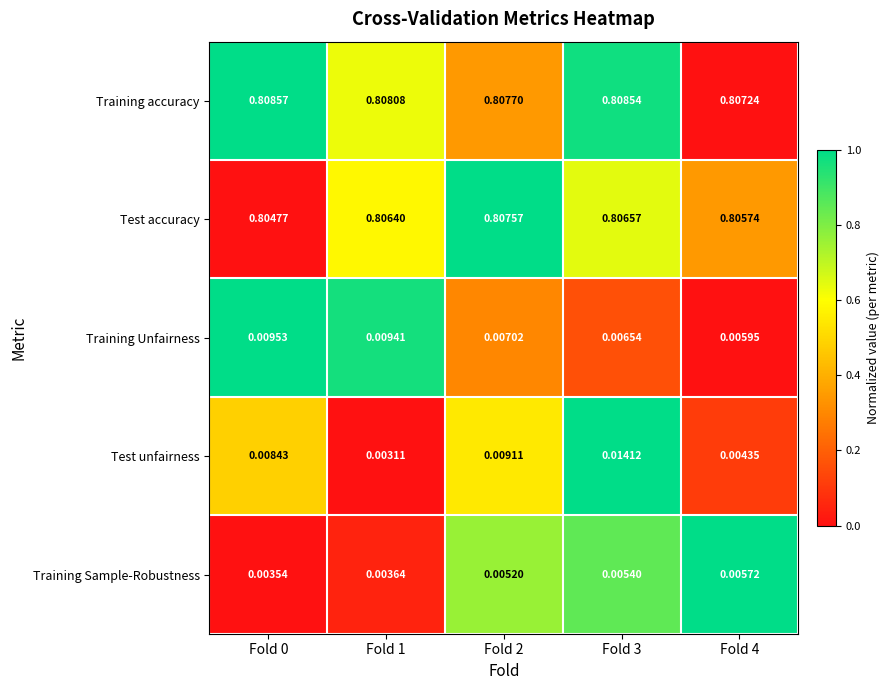

Which series has the largest total across all categories?

Training accuracy